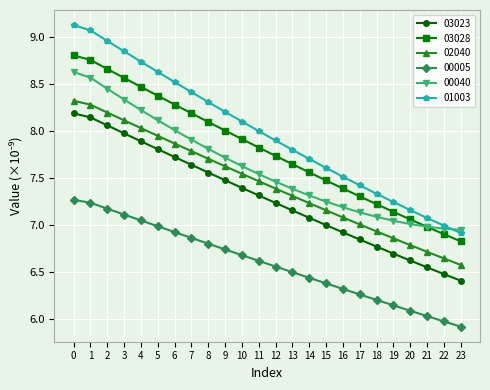

At how many categories does at least one series exceed 6?

24